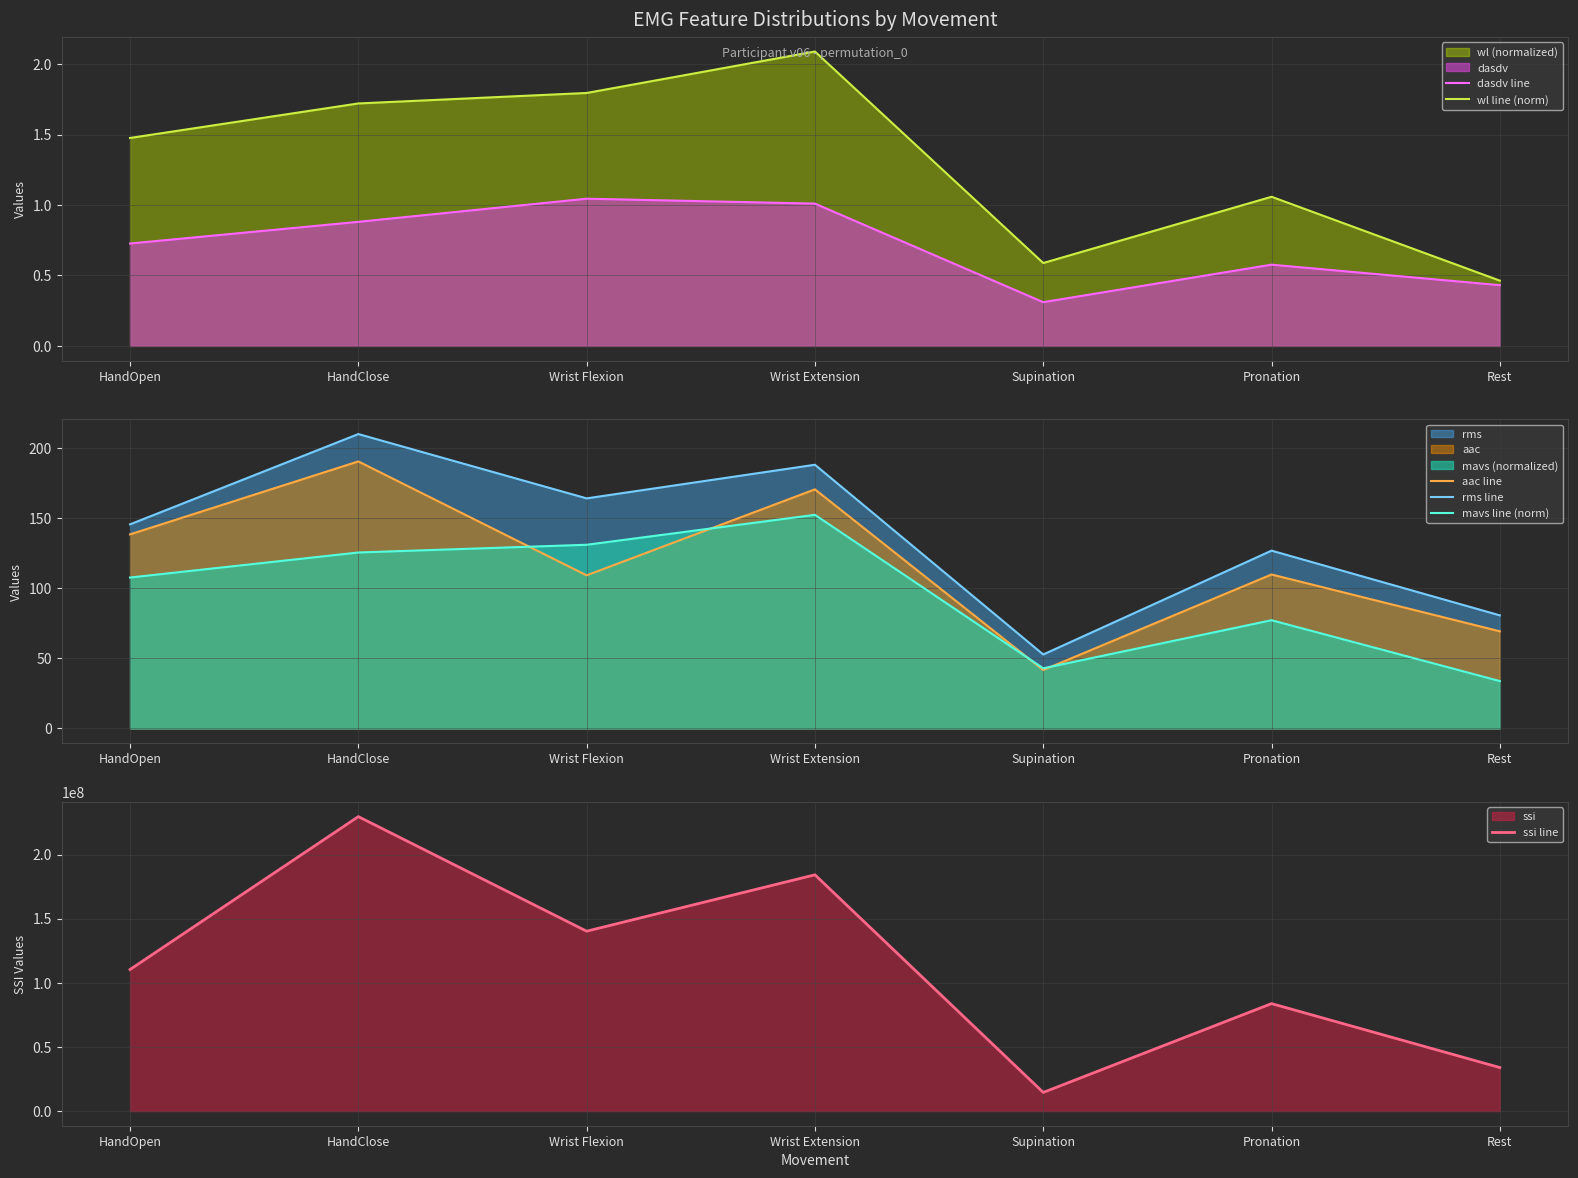

Rank the series at Pronation from lowest to highest value.

dasdv line, wl line (norm), mavs line (norm), aac line, rms line, ssi line